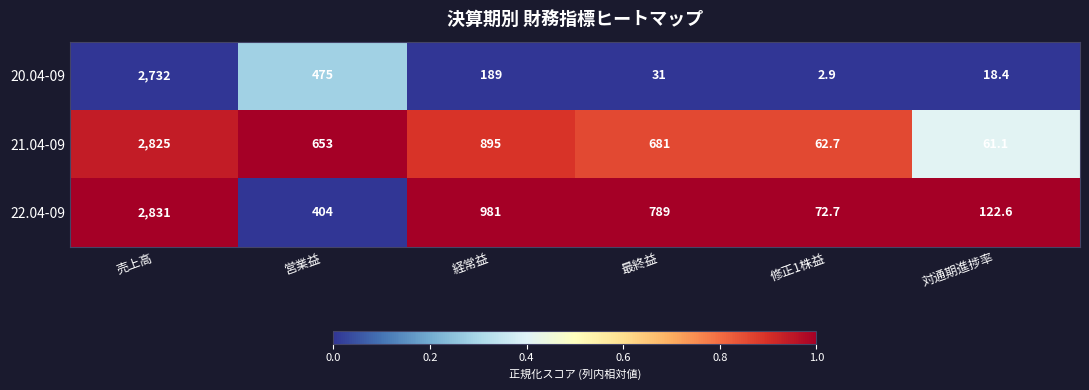

List the series in order of their peak value, lowest first.

20.04-09, 21.04-09, 22.04-09